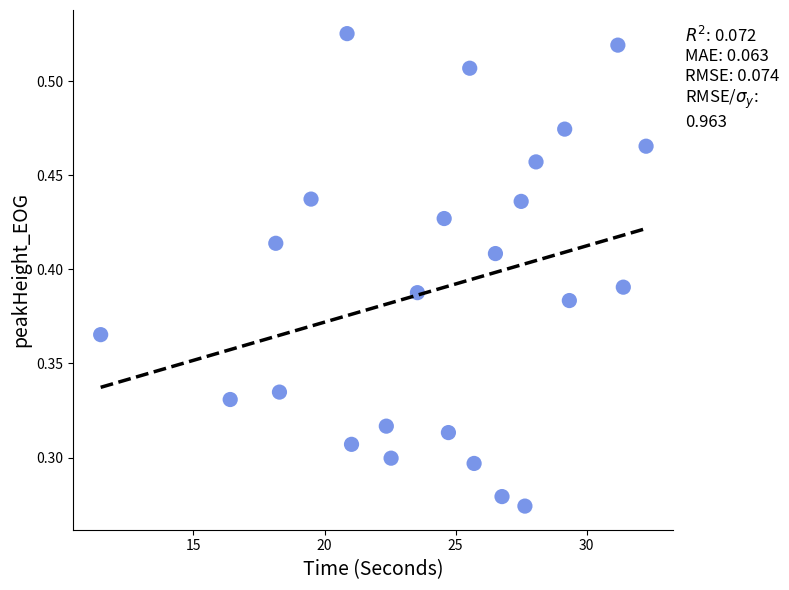

What is the range of X values (max minus min)?

20.8